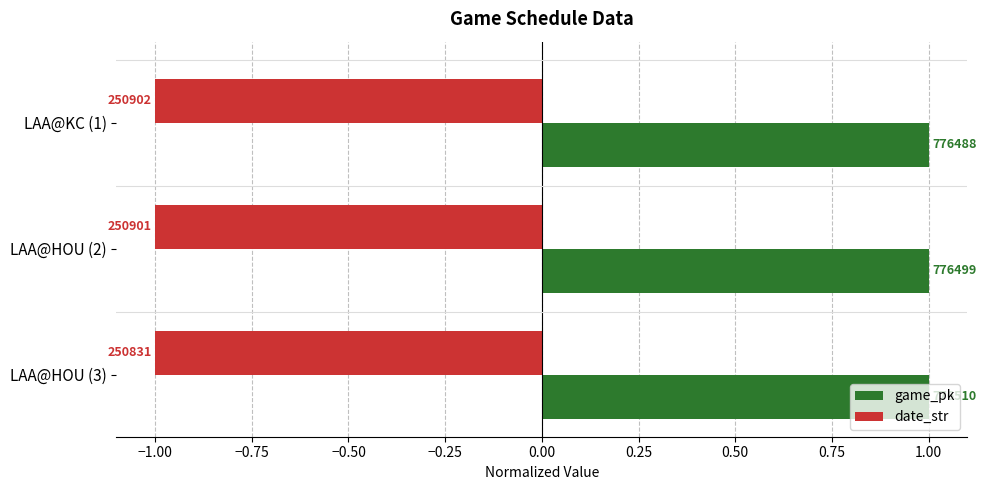

What are all the series names shown in the legend?

game_pk, date_str